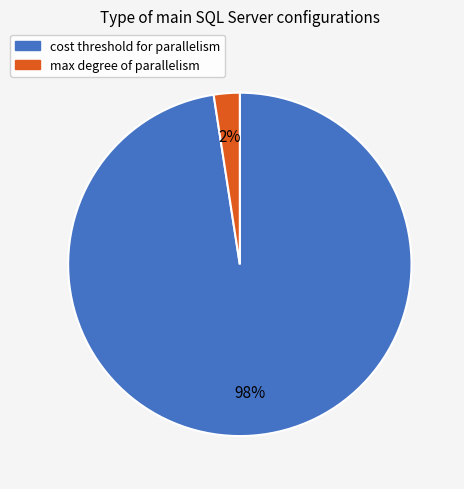

To the nearest percent, what is the average slice percentage?

50%